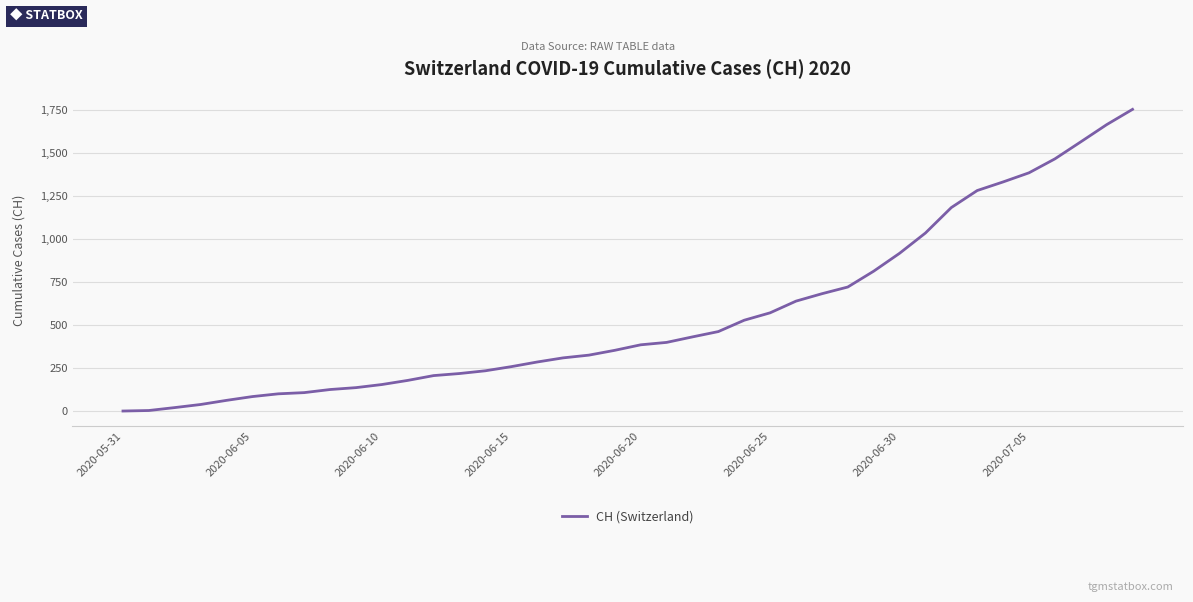

What is the difference between the maximum and minimum values?

1754